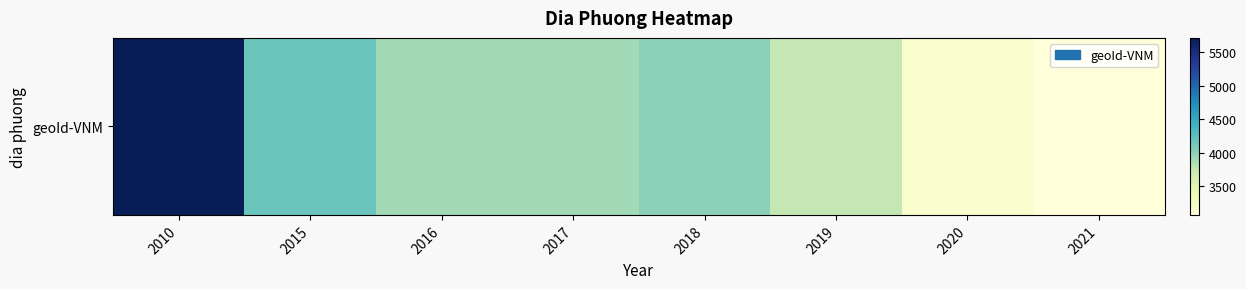

The value at 2015 is 4174. True or false?

True